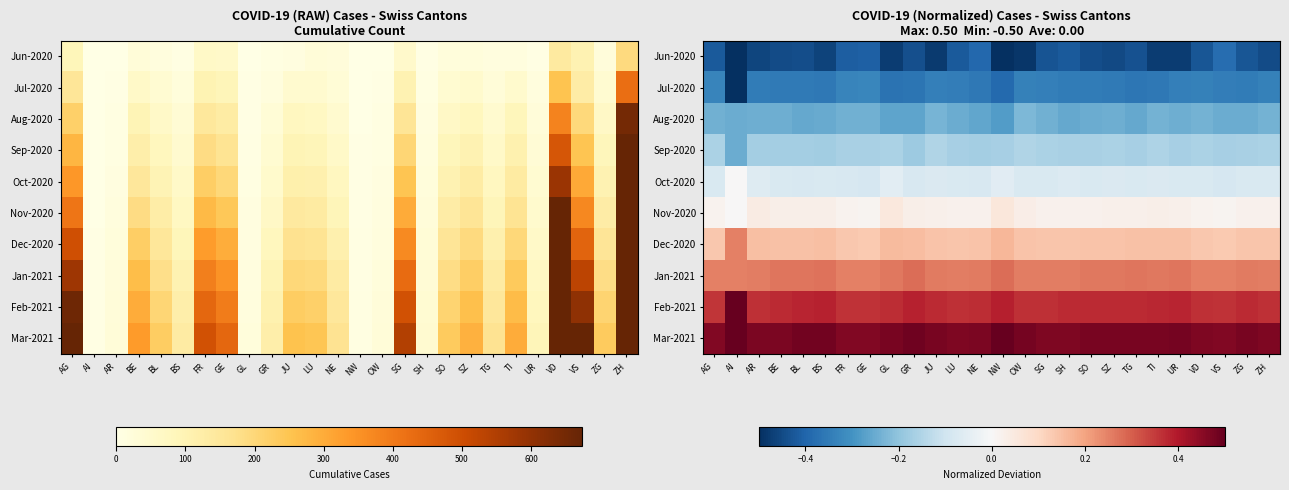

The value of Jan-2021 at BE is 0.1. True or false?

False